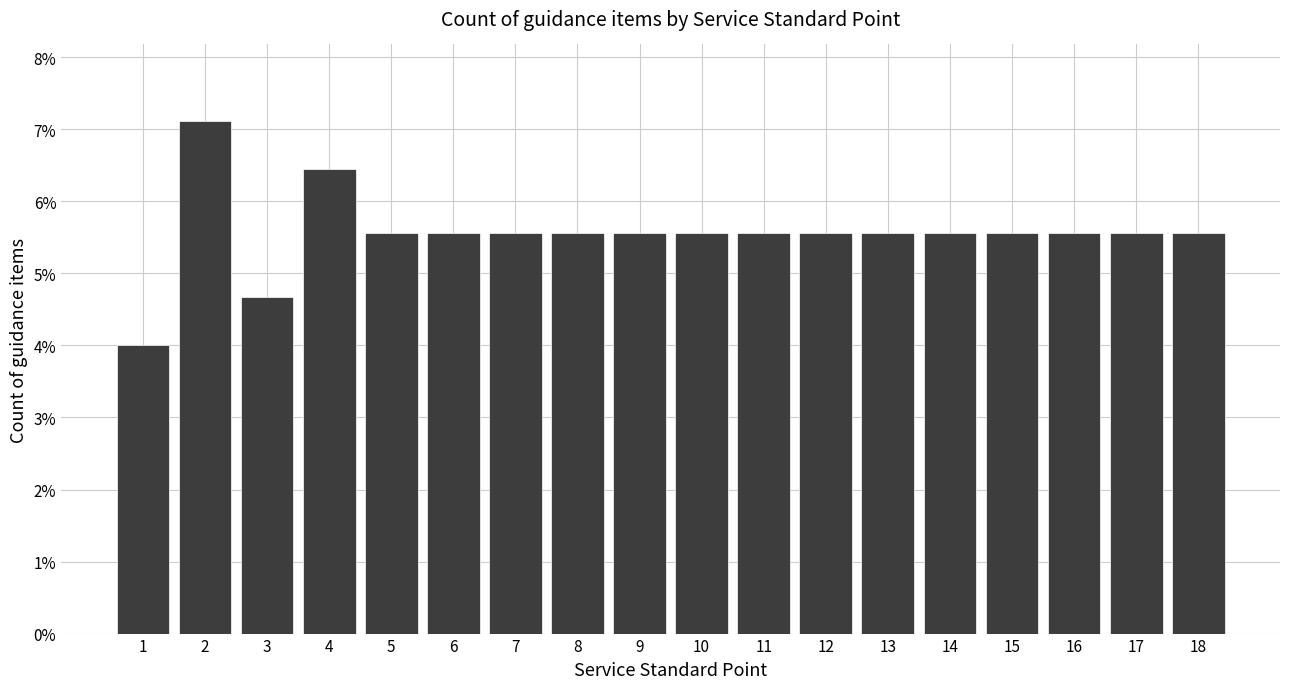

Are the bars horizontal?

No